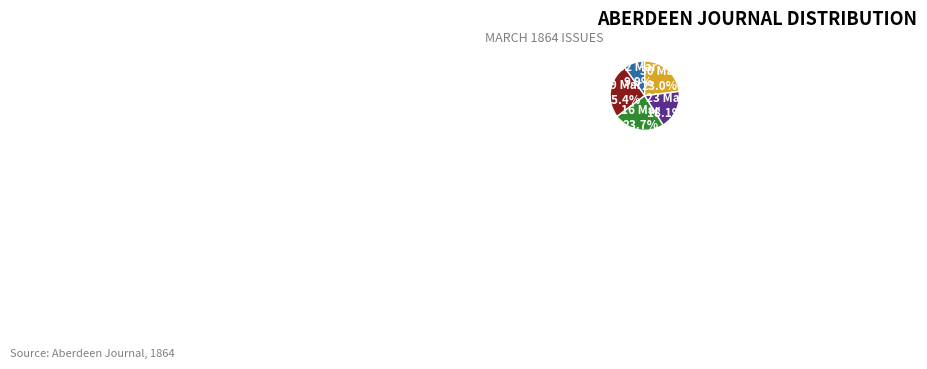

What is the smallest slice in the pie chart?

02 Mar